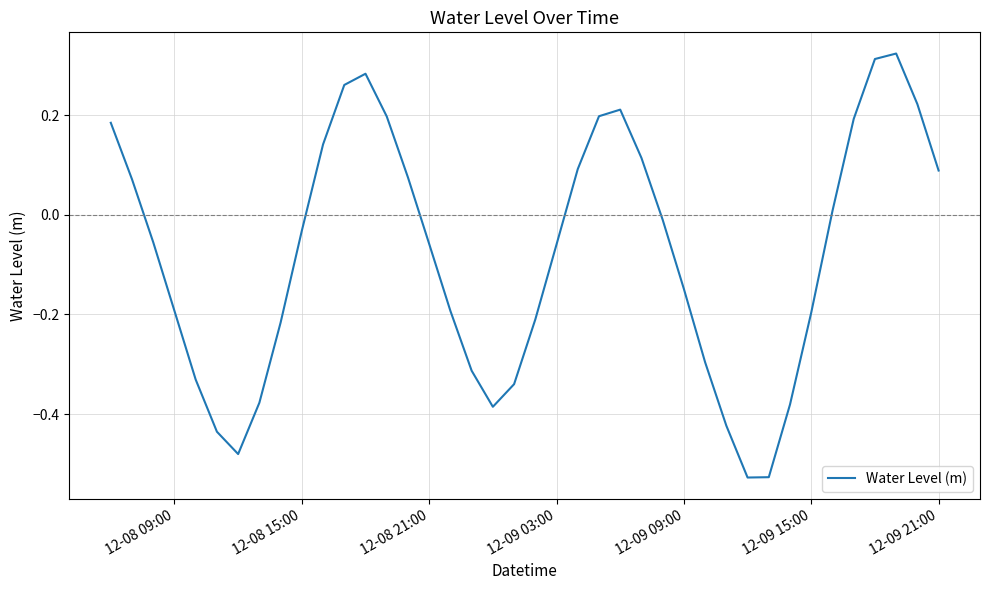

How many points are lower than both their immediate neighbors (excluding endpoints)?

3